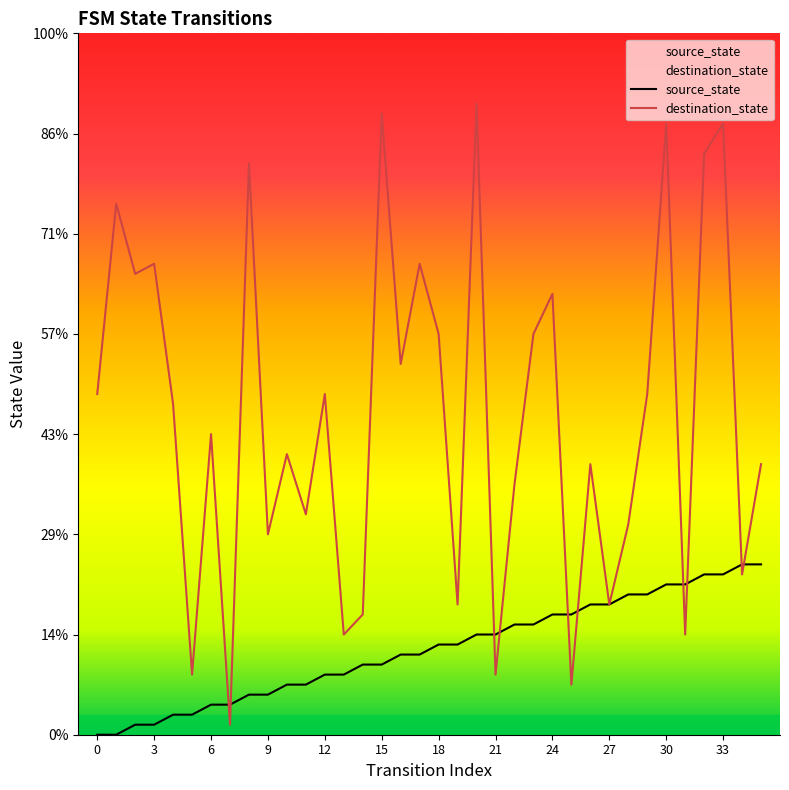

What are all the series names shown in the legend?

source_state, destination_state